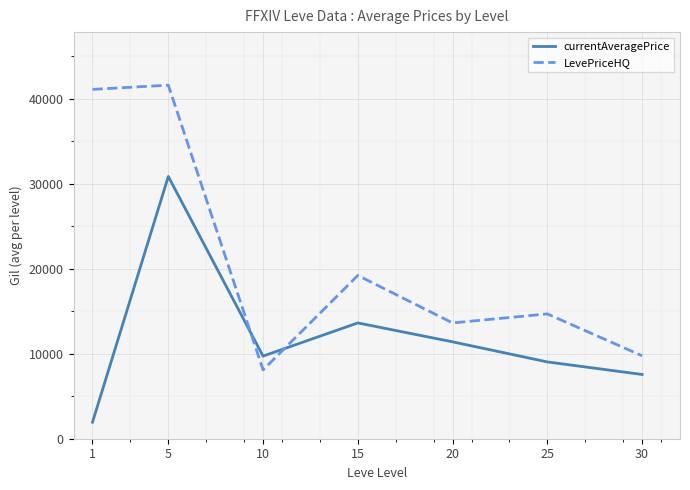

What is the approximate value of LevePriceHQ at 10?

8100